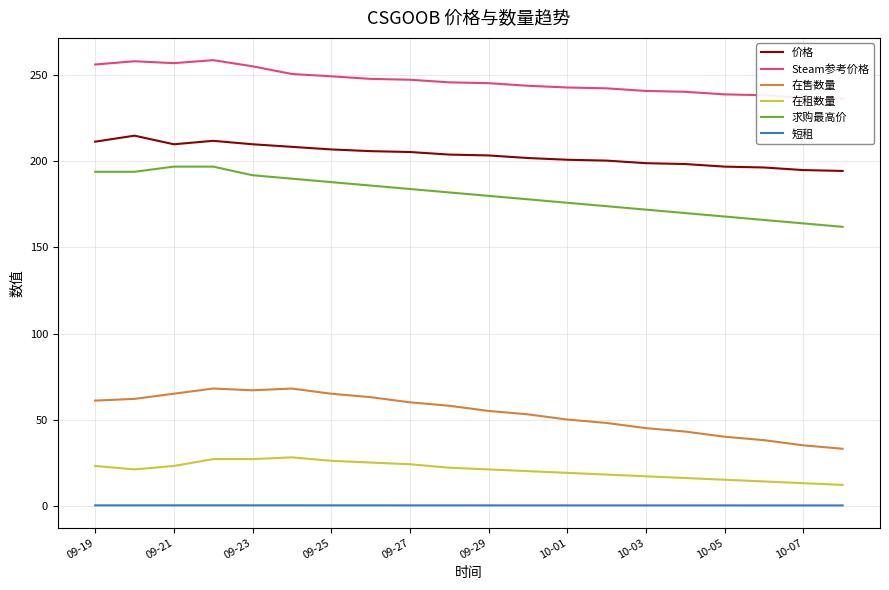

True or false: 在售数量 and 短租 cross at least once.

False